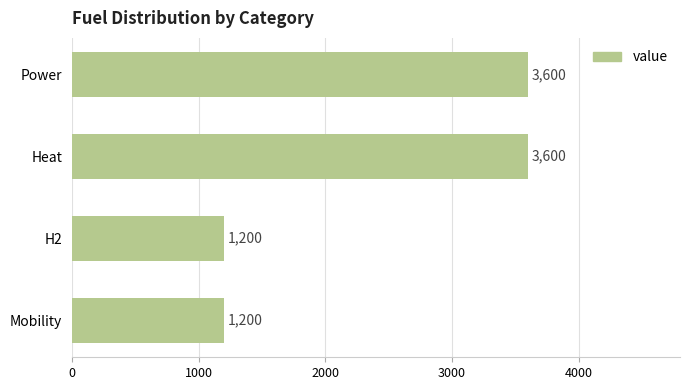

True or false: the data shows 3600 at Heat.

True